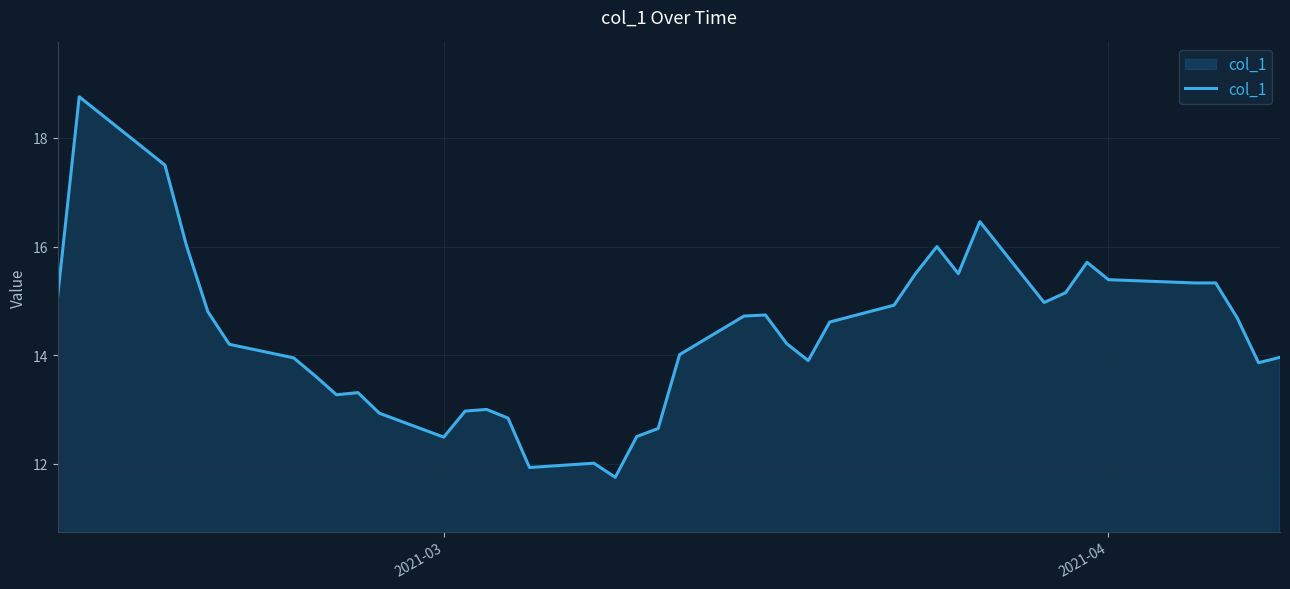

What is the smallest value displayed?

11.8